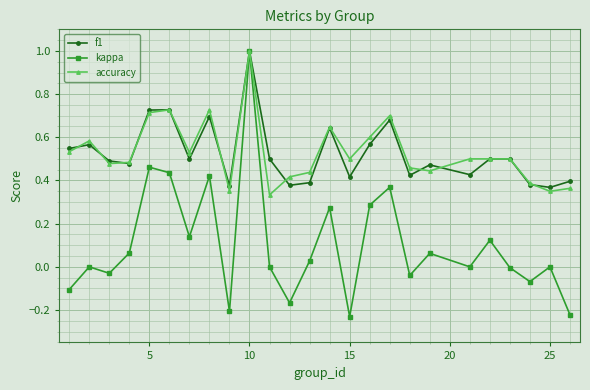

What is the maximum value shown in the chart?

1.0